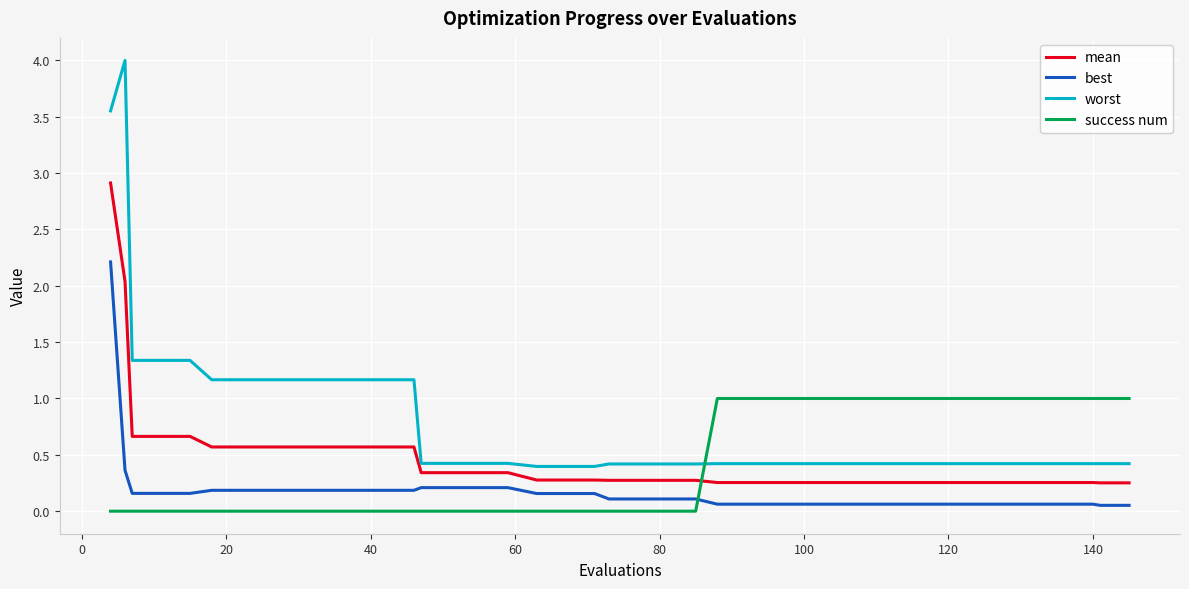

List the series in order of their peak value, lowest first.

success num, best, mean, worst